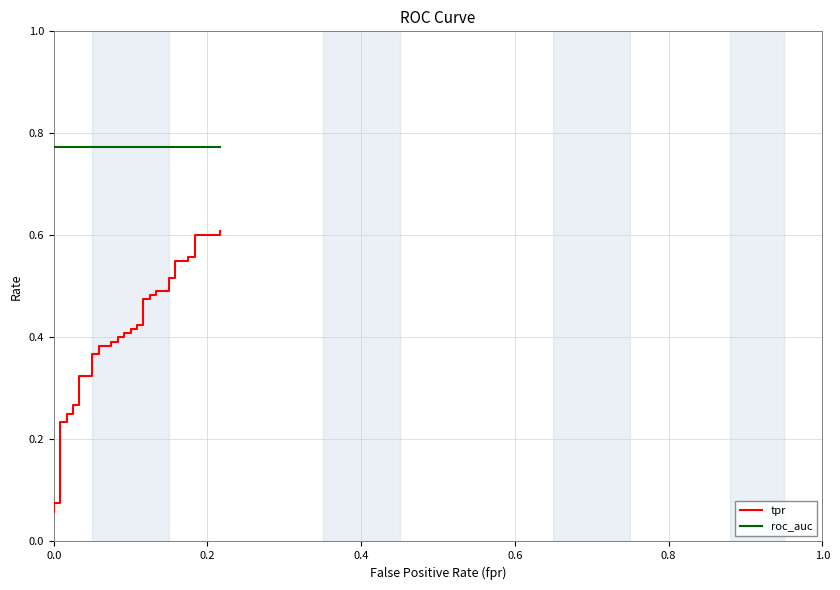

What is the average value of the tpr series?

0.4